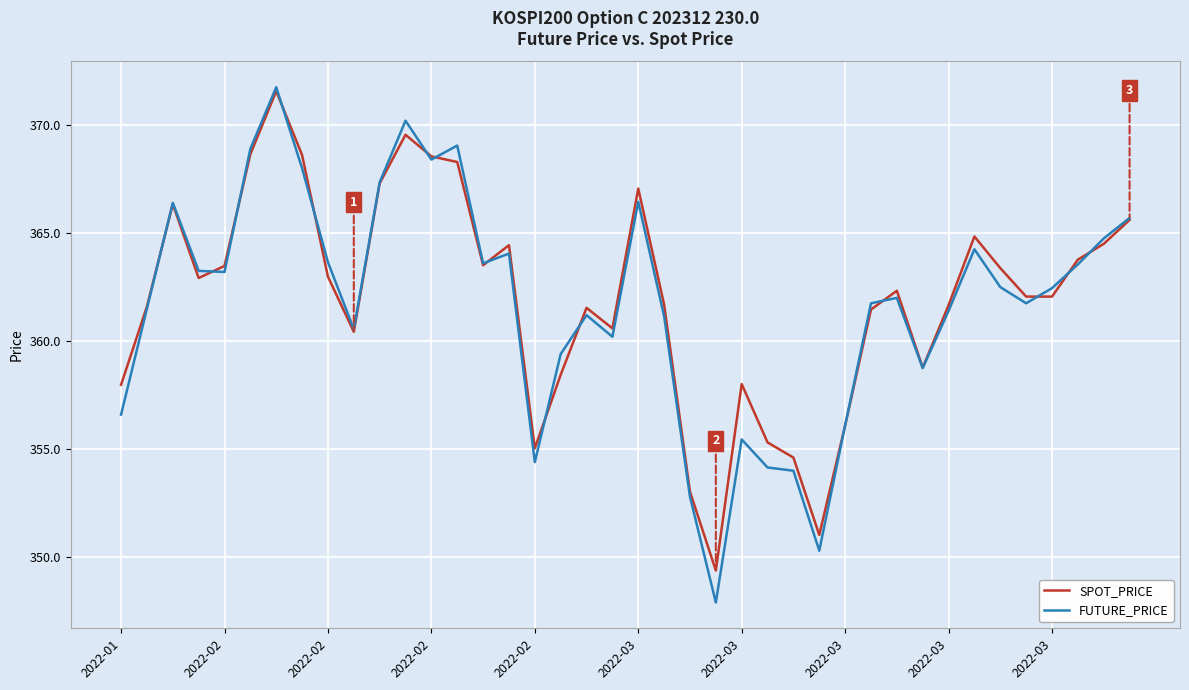

At how many categories does at least one series exceed 349?

40